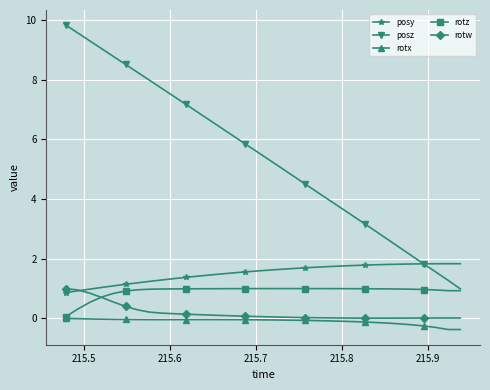

True or false: rotx and posz intersect in this chart.

False